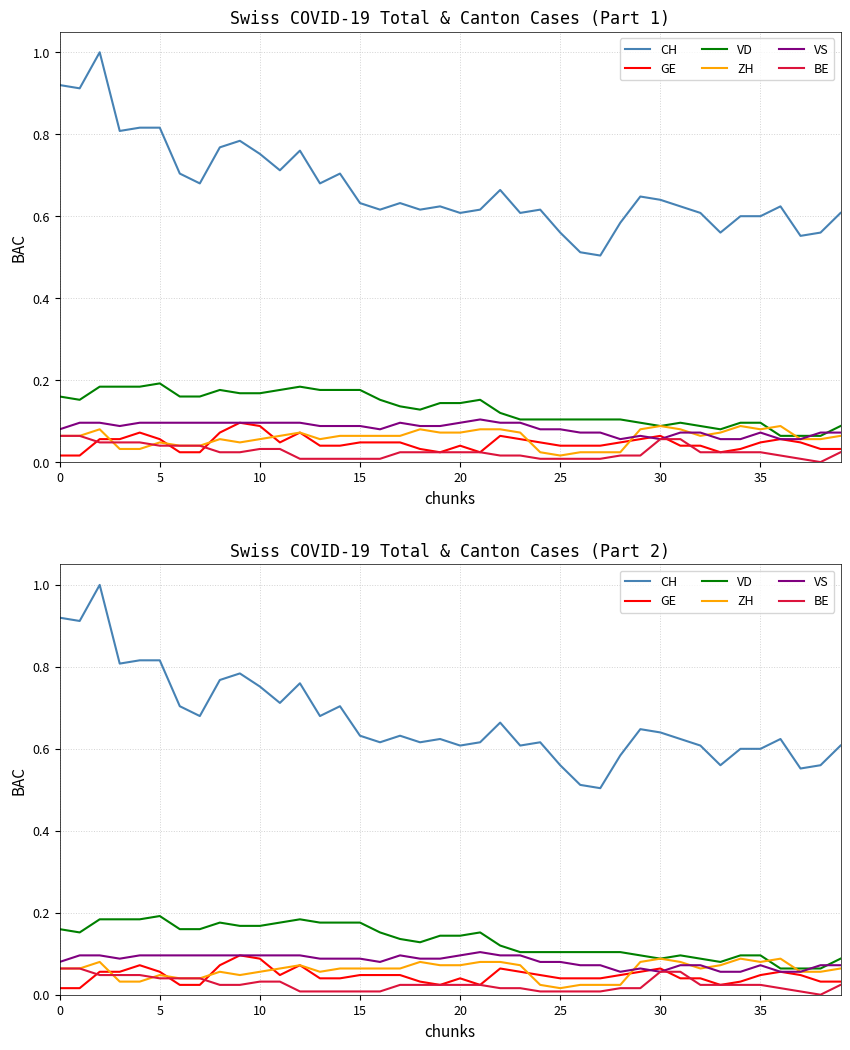

Is the value of VS at 36 greater than the value of BE at 29?

Yes